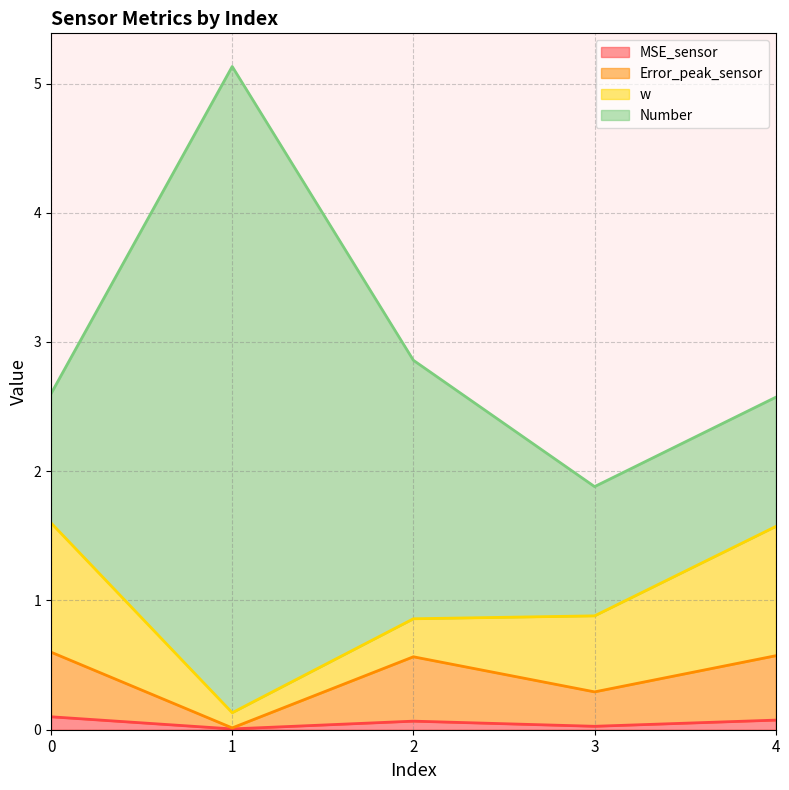

What is the average value of the Error_peak_sensor series?

0.4